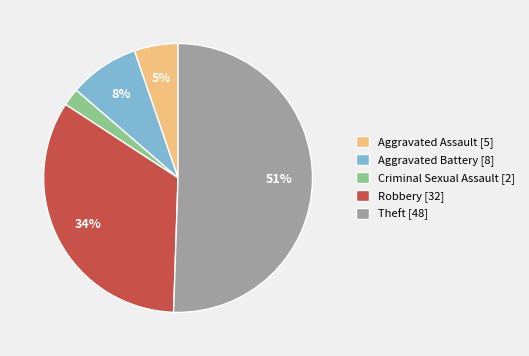

What is the smallest slice in the pie chart?

Criminal Sexual Assault